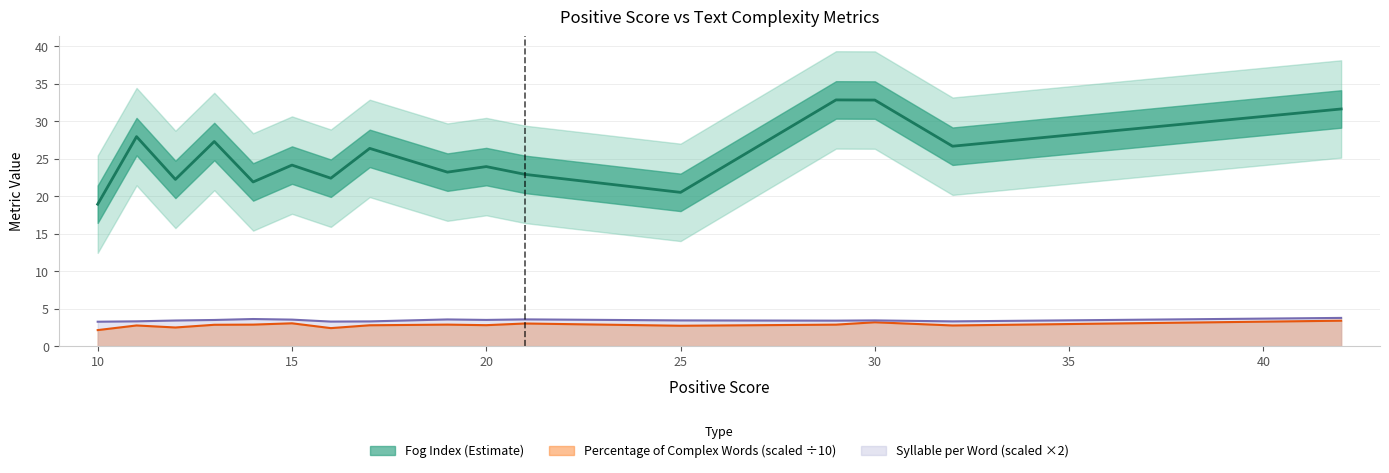

What are all the series names shown in the legend?

Syllable per Word, Percentage of Complex Words, Fog Index